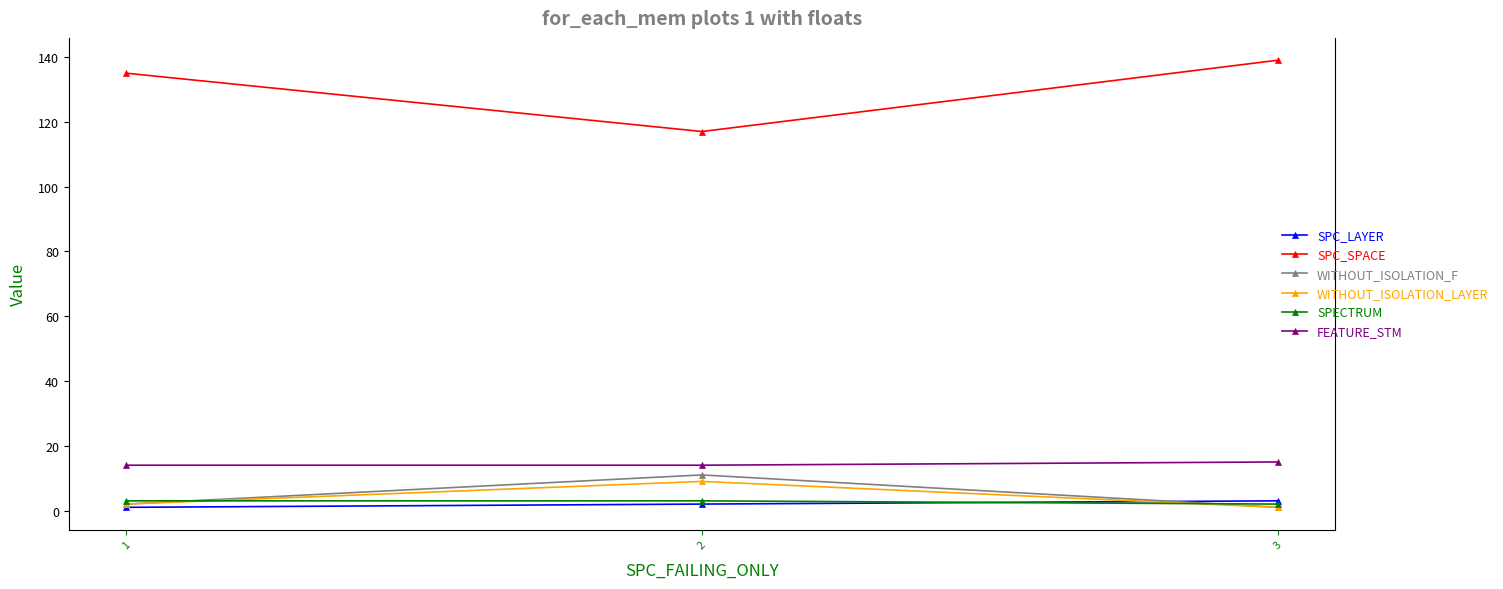

Reading left to right, list all the values displayed in this chart.

SPC_LAYER: 1=1	2=2	3=3
SPC_SPACE: 1=135	2=117	3=139
WITHOUT_ISOLATION_F: 1=2	2=11	3=1
WITHOUT_ISOLATION_LAYER: 1=2	2=9	3=1
SPECTRUM: 1=3	2=3	3=2
FEATURE_STM: 1=14	2=14	3=15